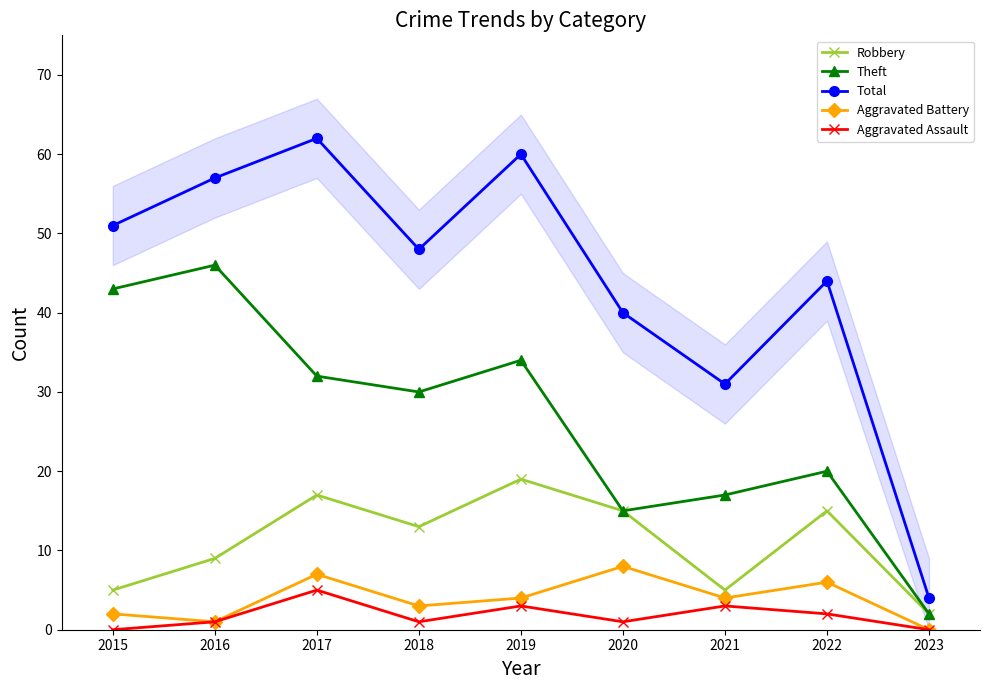

What is the difference between the Total values at 2015 and 2018?

3